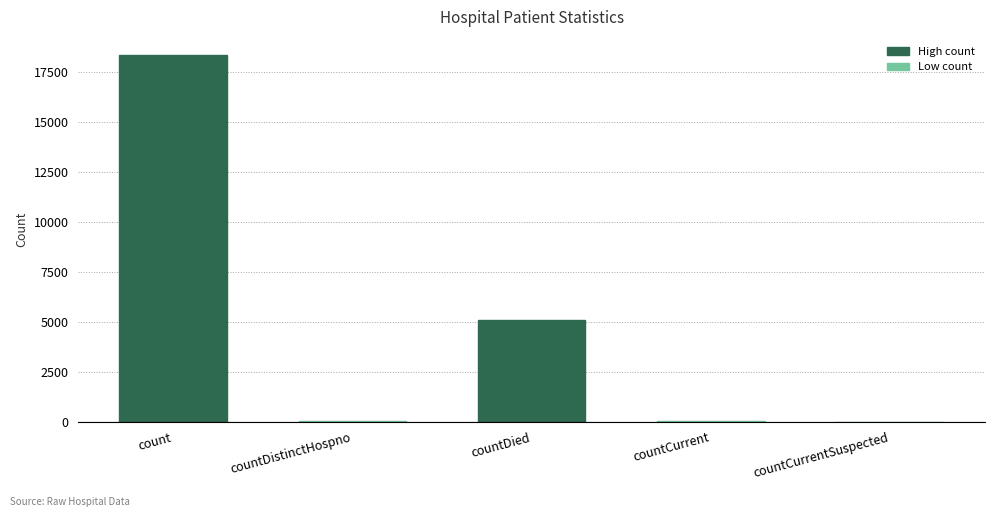

Count the number of categories in the chart.

5